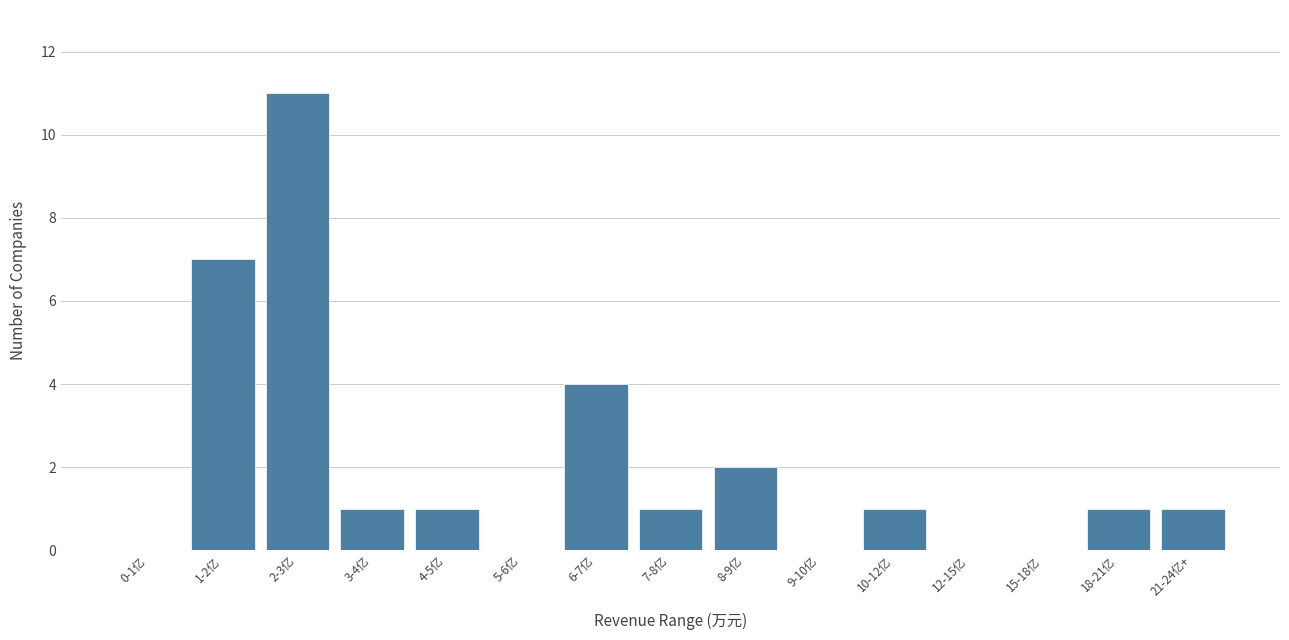

Reading left to right, transcribe all the data shown in this chart.

0-1亿=0	1-2亿=7	2-3亿=11	3-4亿=1	4-5亿=1	5-6亿=0	6-7亿=4	7-8亿=1	8-9亿=2	9-10亿=0	10-12亿=1	12-15亿=0	15-18亿=0	18-21亿=1	21-24亿+=1